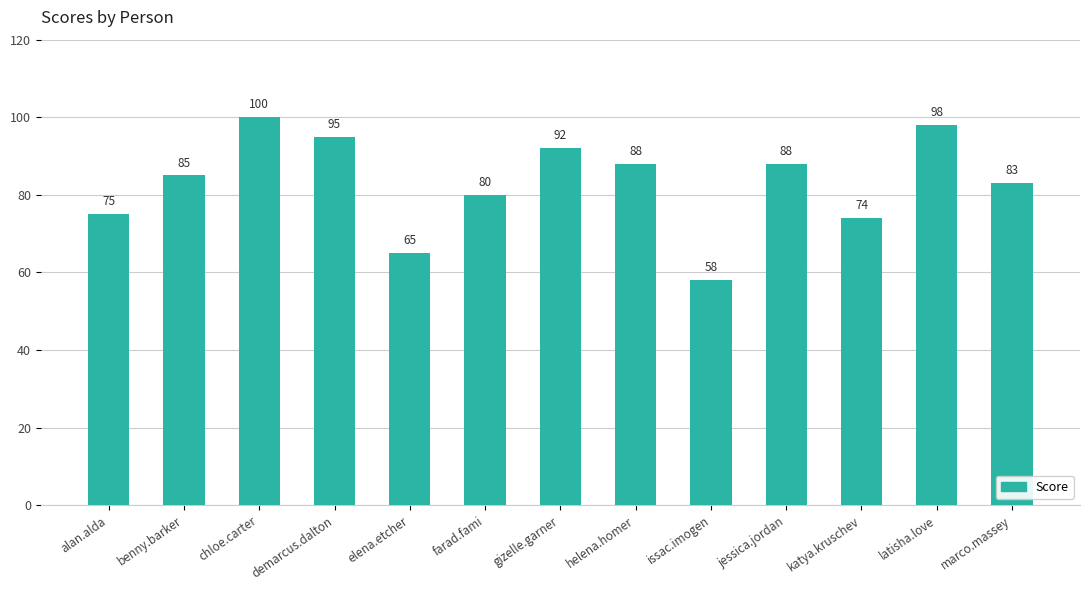

What is the value of the 8th bar from the left?

88